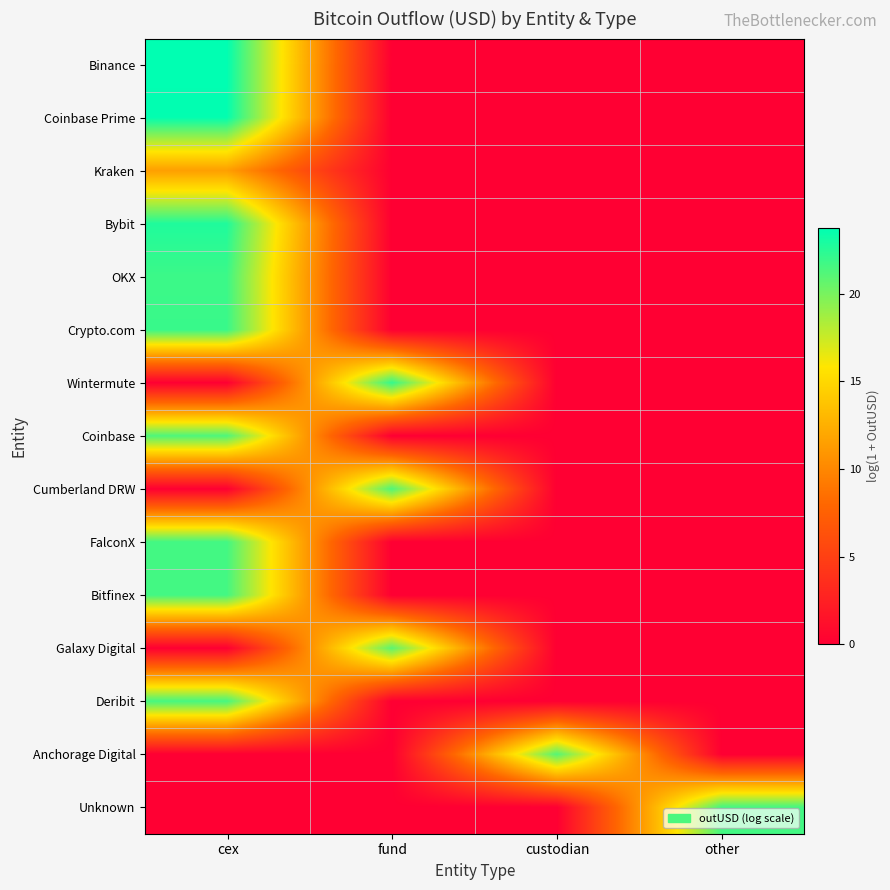

At how many categories does at least one series exceed 20?

4